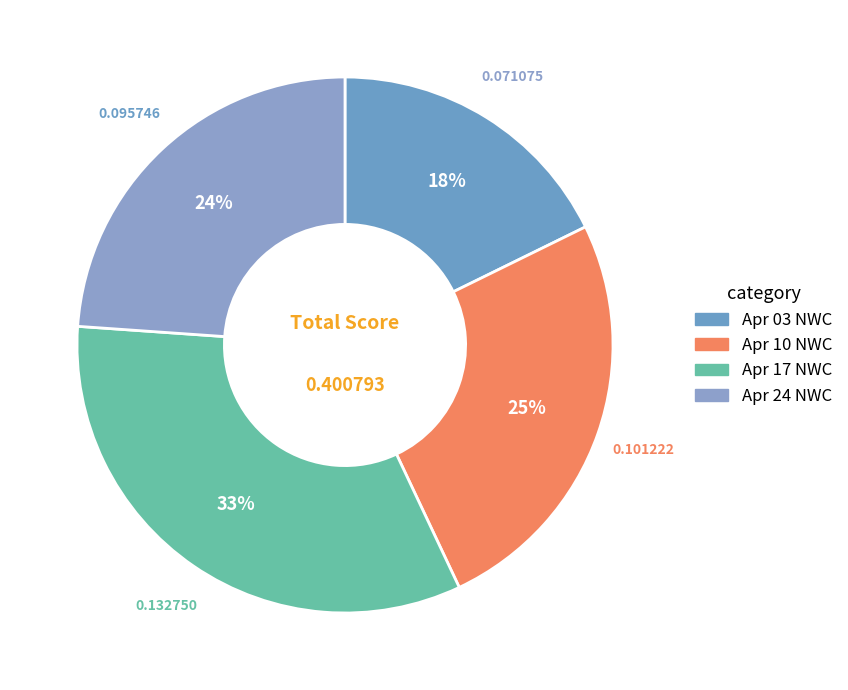

How many segments does this pie chart have?

4